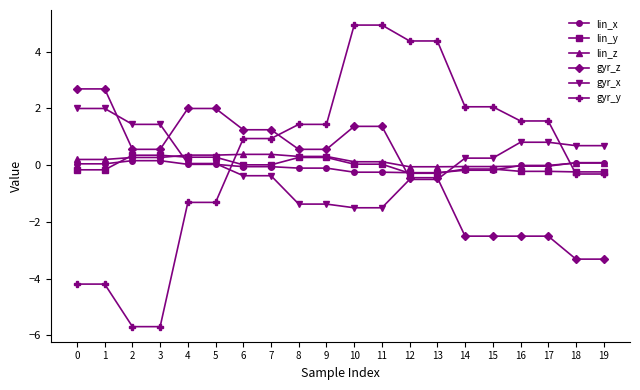

What is the value of the lin_z point at the 11th from the left?

0.1